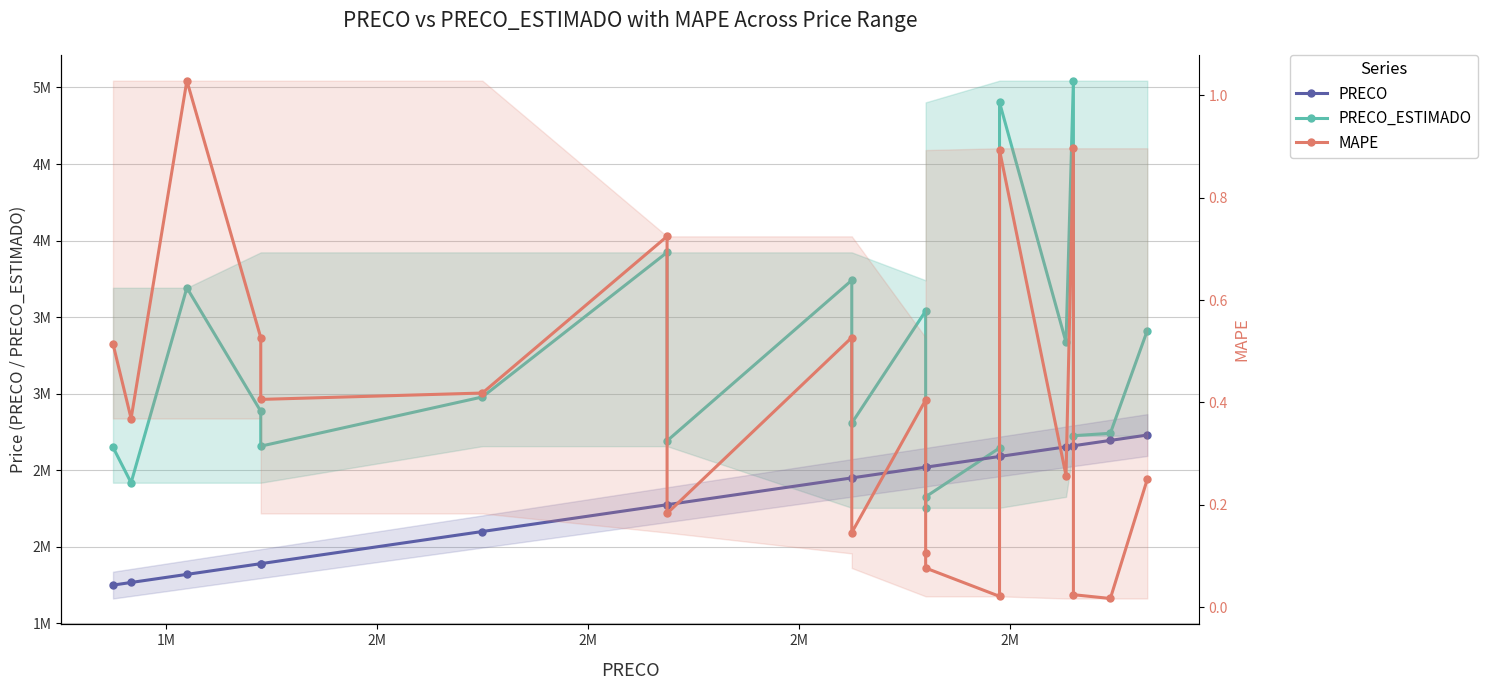

How many data points in PRECO are above 2520000?

7